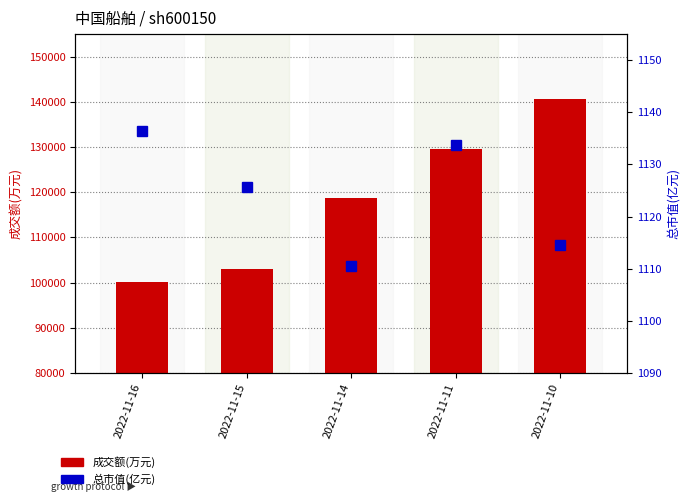

Reading left to right, list all the values displayed in this chart.

成交额(万元): 2022-11-16=100079.0	2022-11-15=102984.0	2022-11-14=118786.0	2022-11-11=129595.0	2022-11-10=140556.0
总市值(亿元): 2022-11-16=1136.4	2022-11-15=1125.7	2022-11-14=1110.5	2022-11-11=1133.8	2022-11-10=1114.5